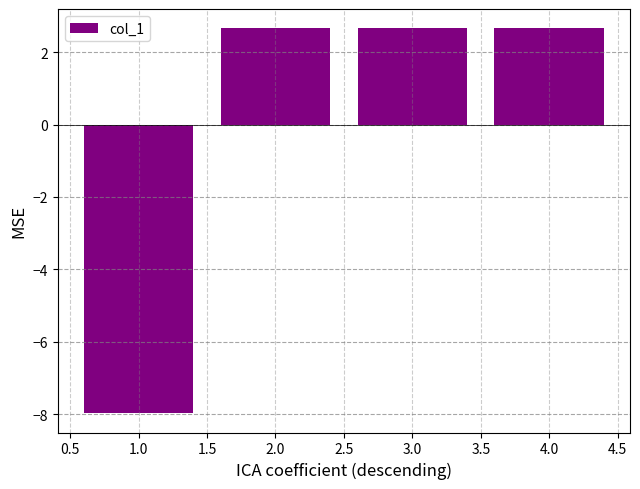

The value at 3.0 is 4.8. True or false?

False